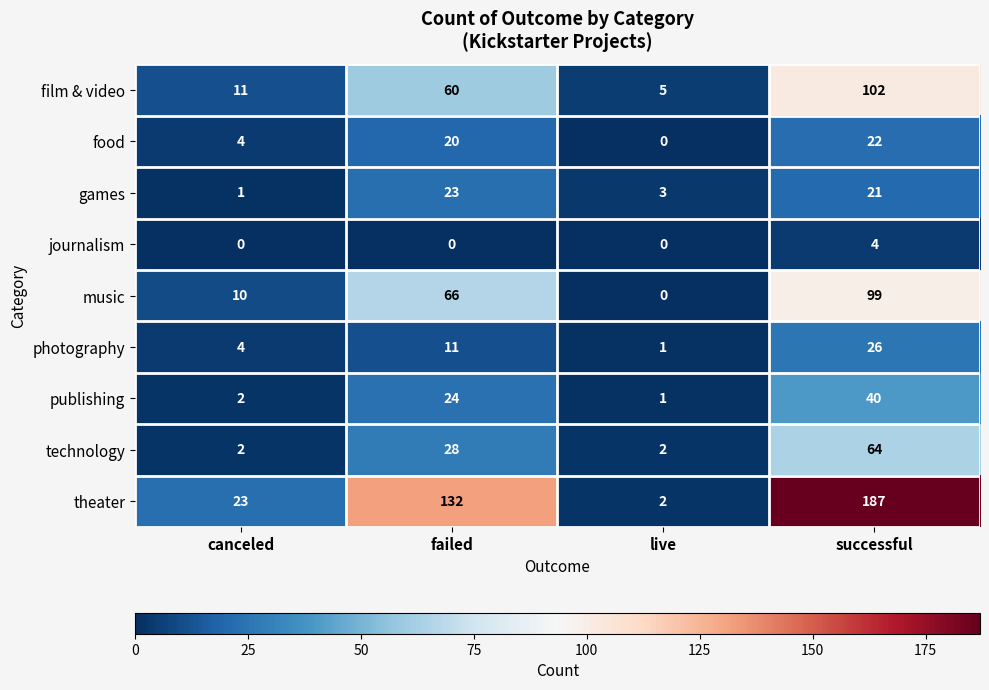

At which label is games closest to 12?

live